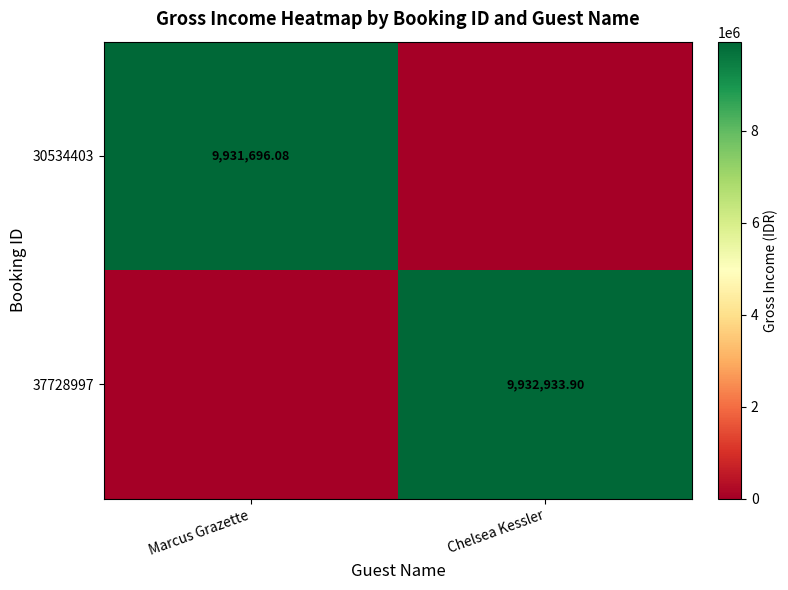

Is the value of 37728997 at Chelsea Kessler greater than the value of 30534403 at Marcus Grazette?

Yes